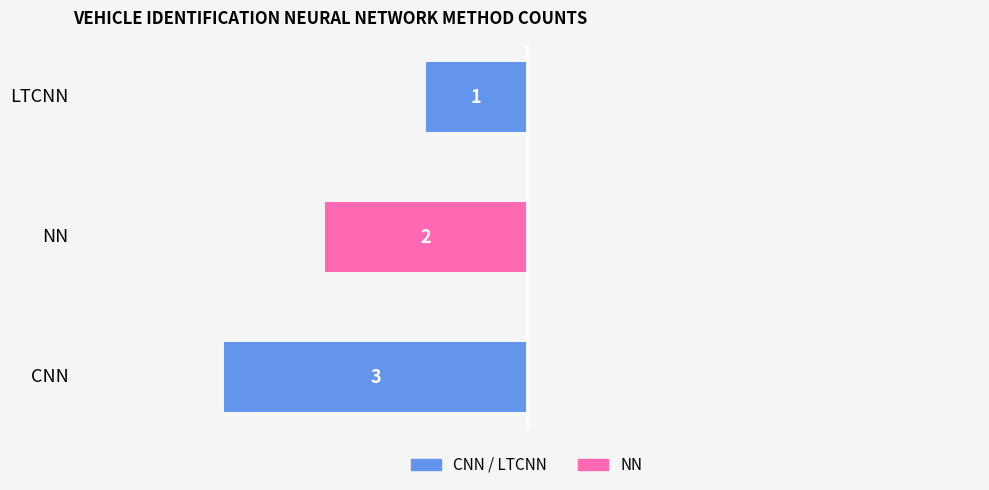

How many bars are there in total?

3